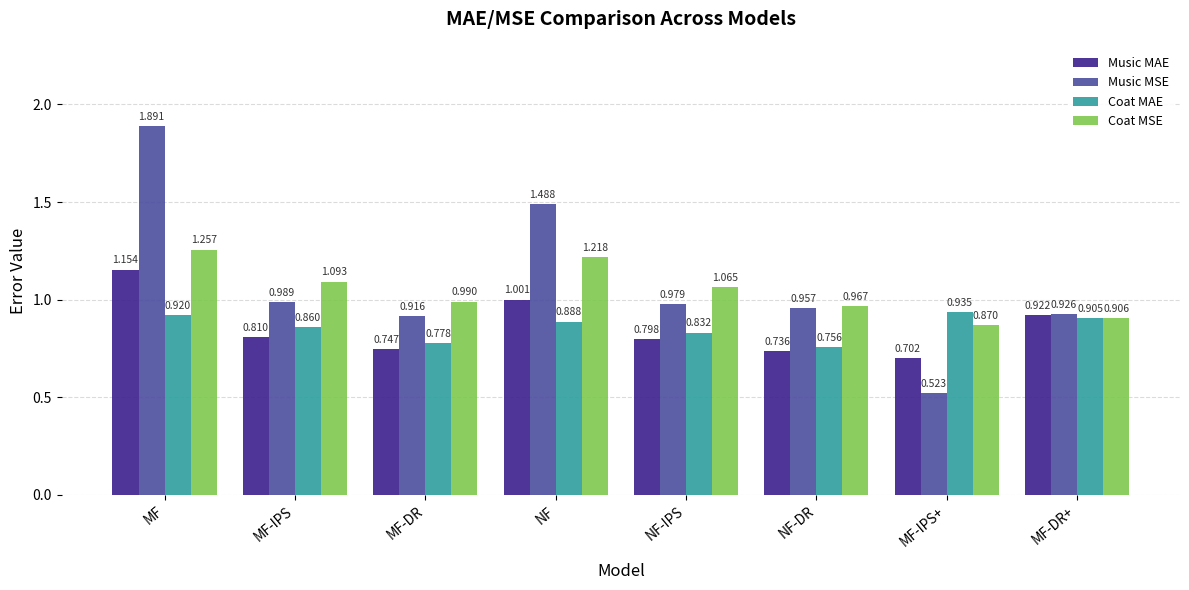

Where is Coat MAE nearest to the value 0?

NF-DR